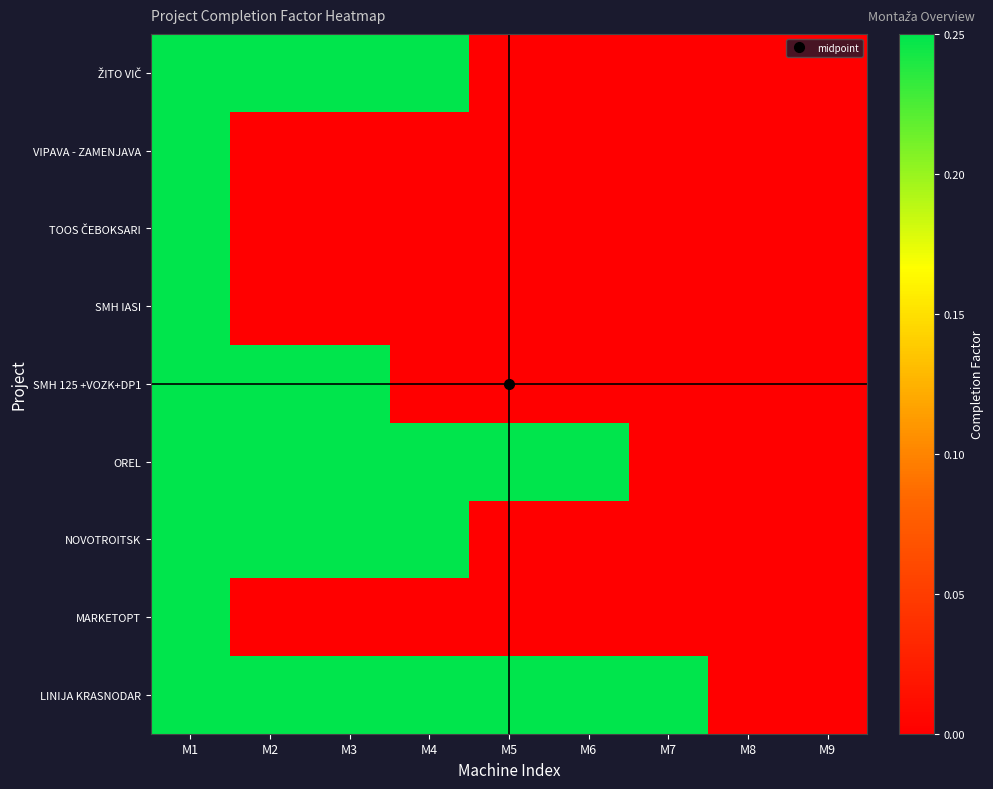

What is the maximum value shown in the chart?

0.2